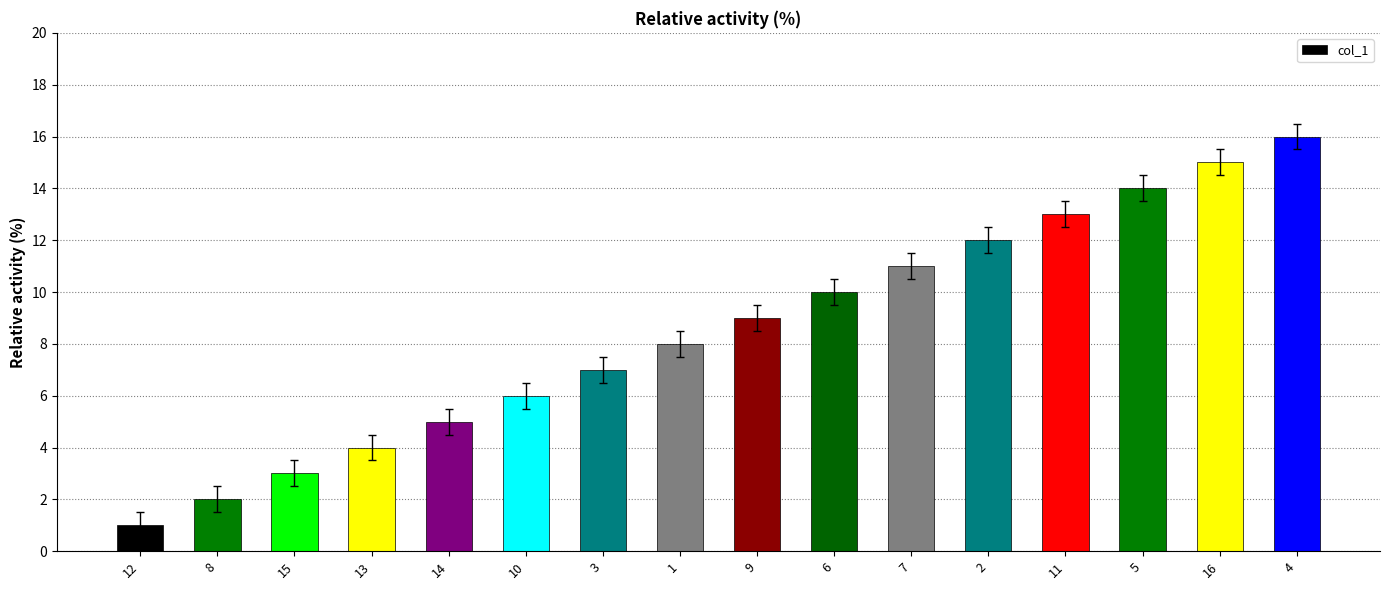

List the labels in order of value, largest first.

4, 16, 5, 11, 2, 7, 6, 9, 1, 3, 10, 14, 13, 15, 8, 12